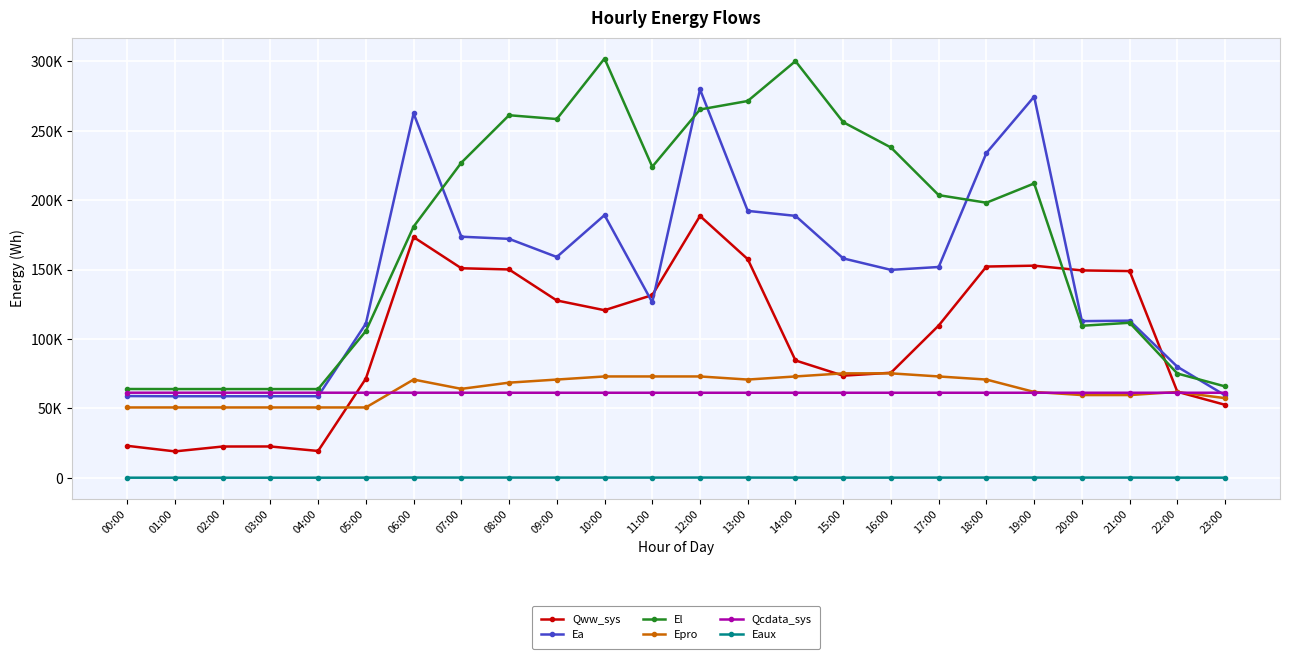

What is the difference between the maximum and minimum values in the Ea series?

221132.3